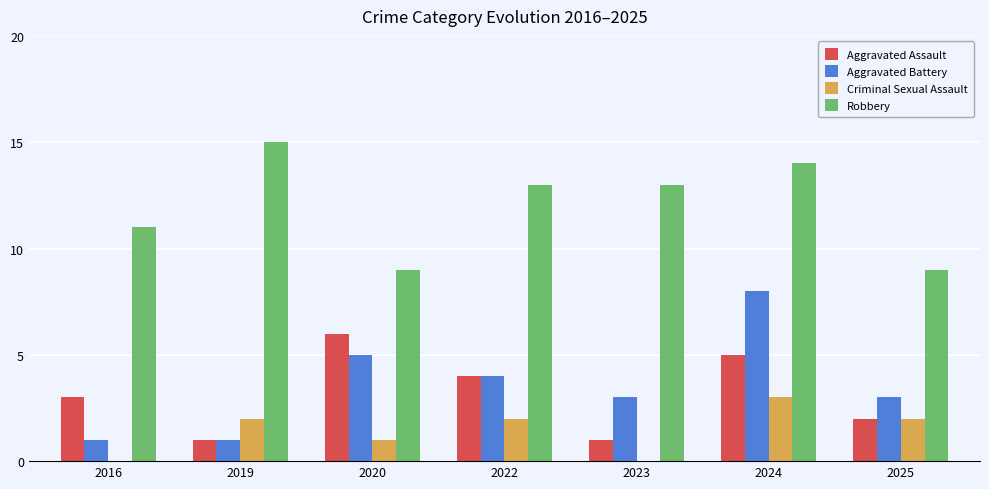

How many data points does each series have?

7